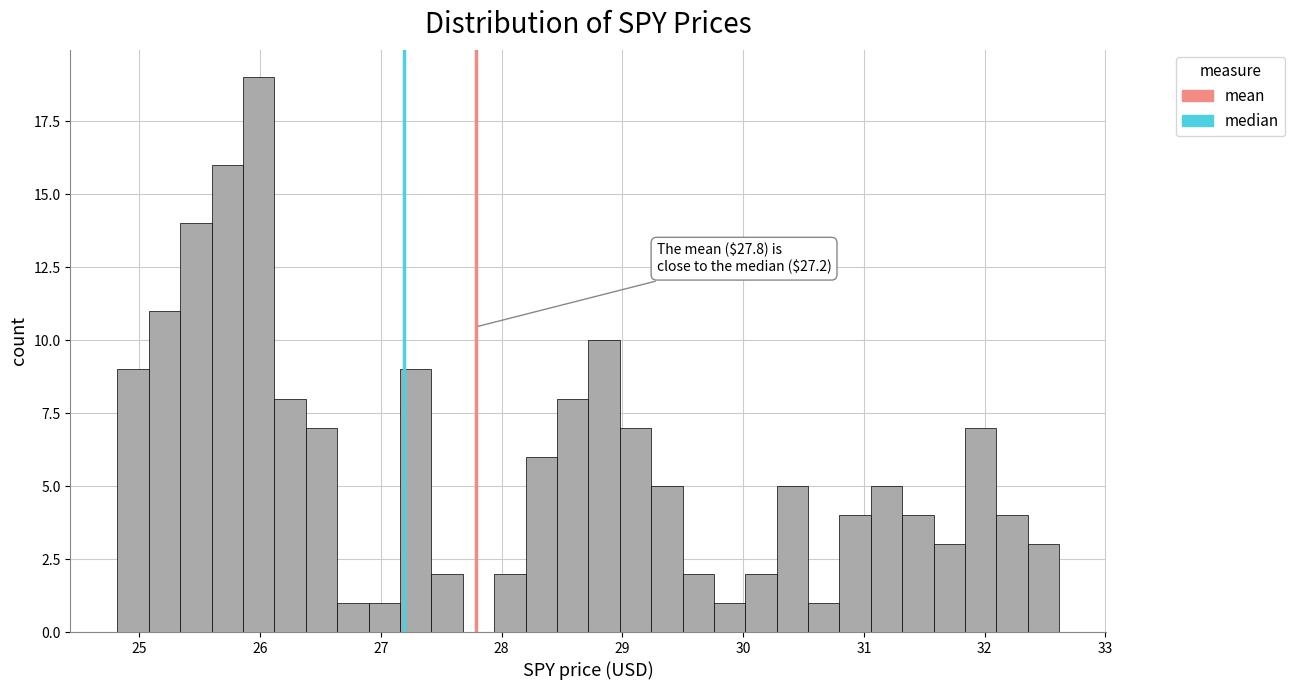

Read against the x-axis, roughly where is the centre of the tallest bar?

26.0